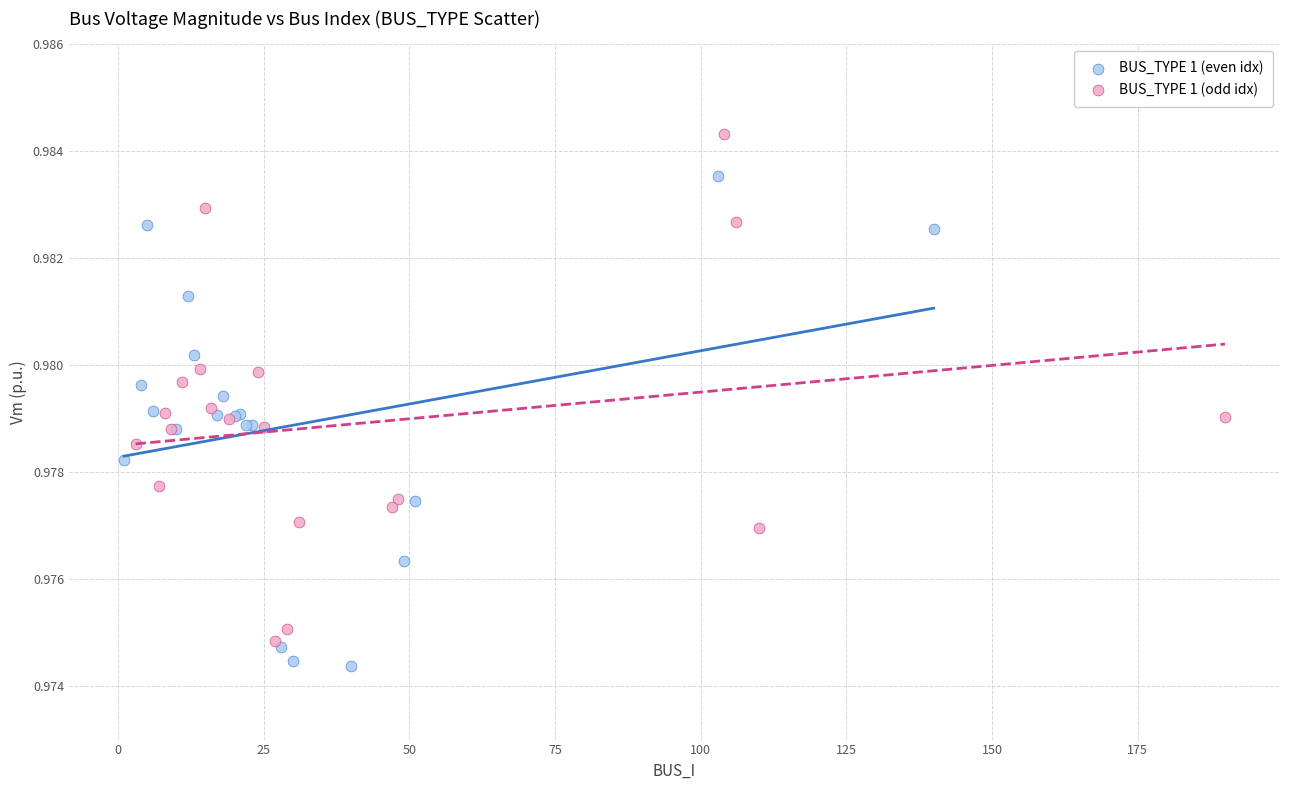

What are all the series names shown in the legend?

BUS_TYPE 1 (even idx), BUS_TYPE 1 (odd idx)